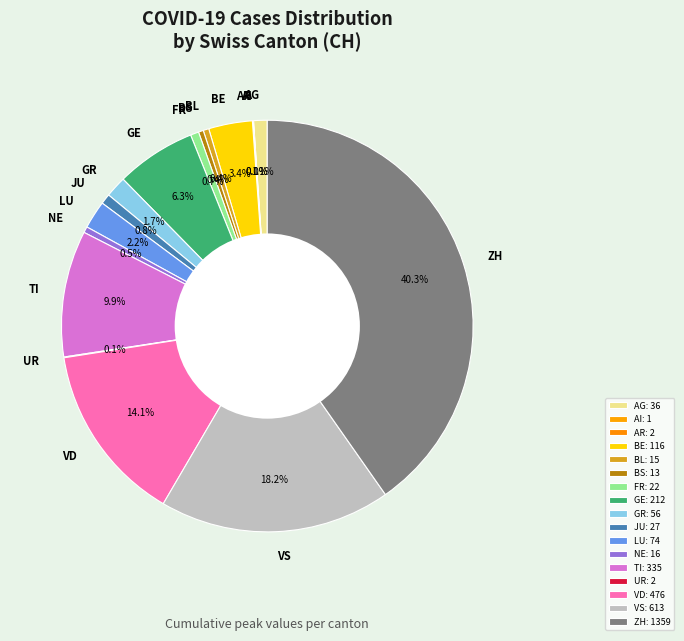

Which category has the biggest portion of the pie?

ZH